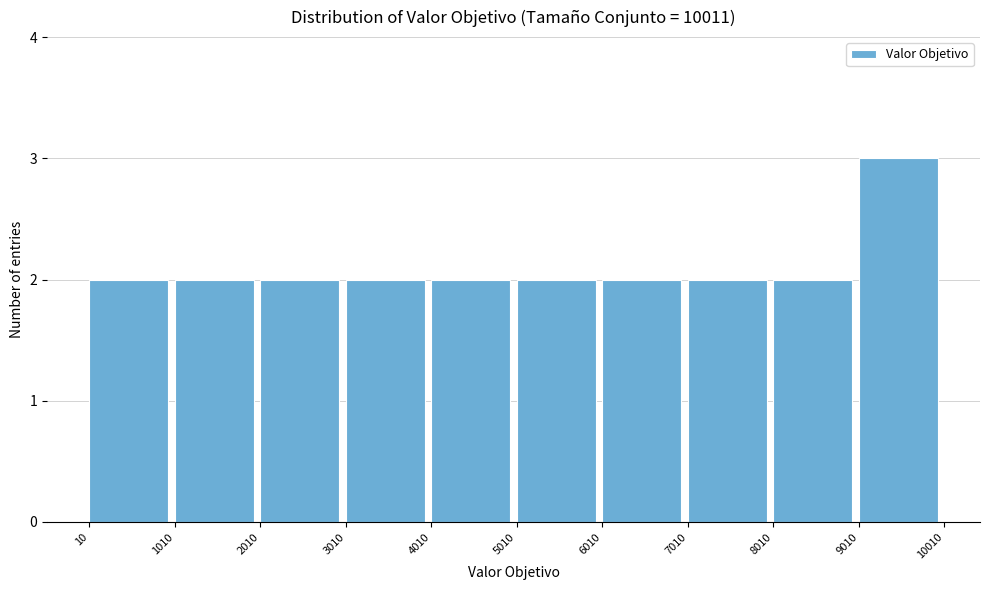

How tall is the bar that spans 2010 to 3010 on the x-axis? The values are not printed on the chart, so give them approximately, as read against the axis.

2